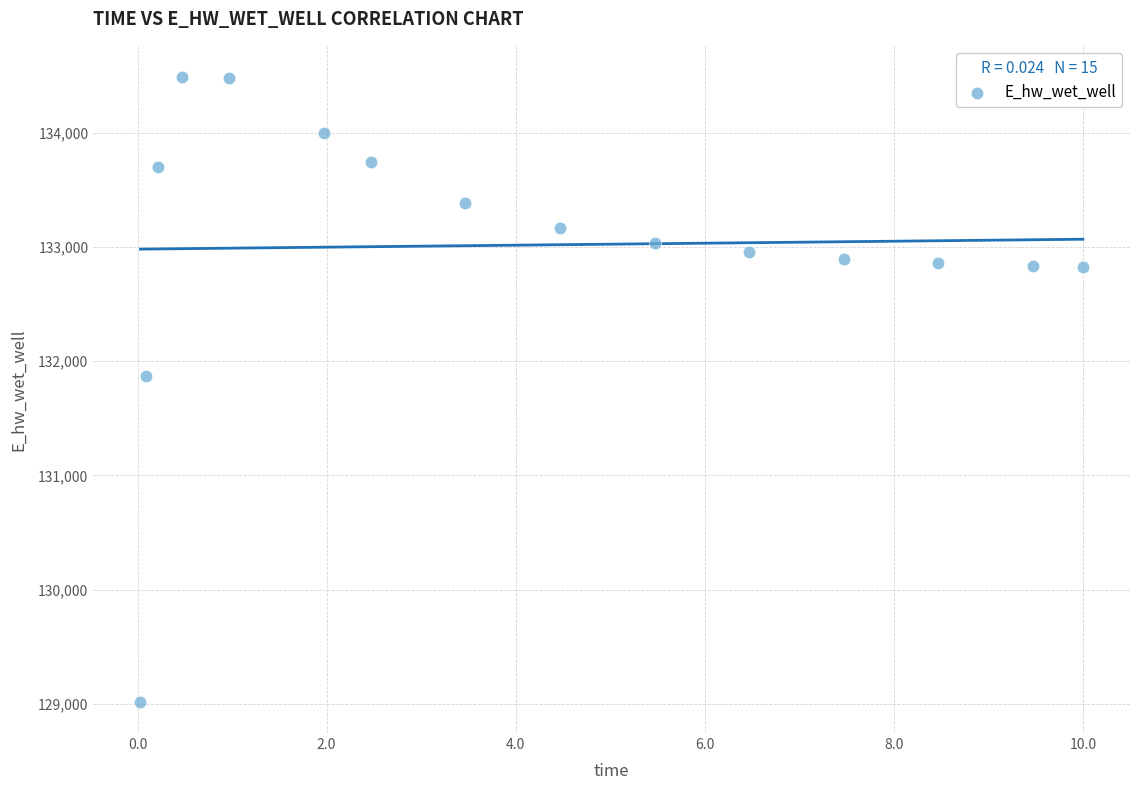

What Y value in the scatter plot is closest to 131752?

131871.1